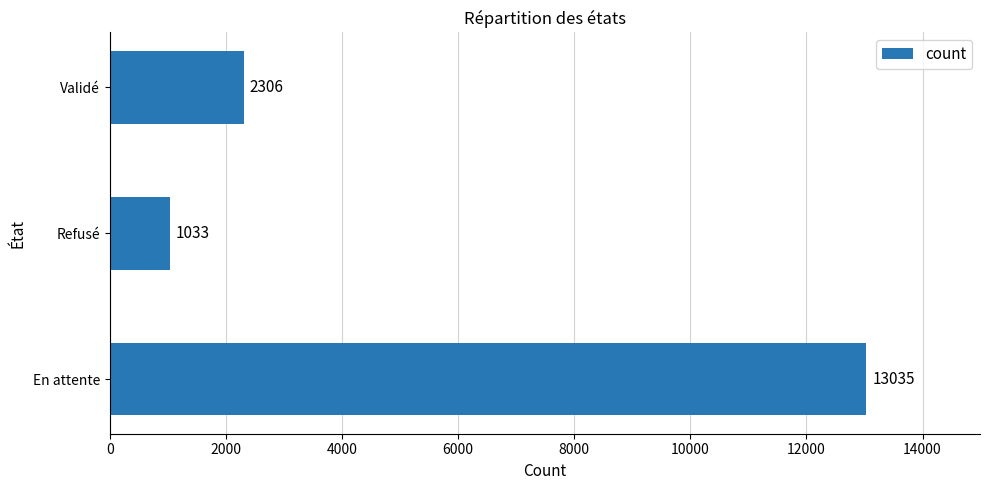

Count the values in the range 1033 to 13035.

3